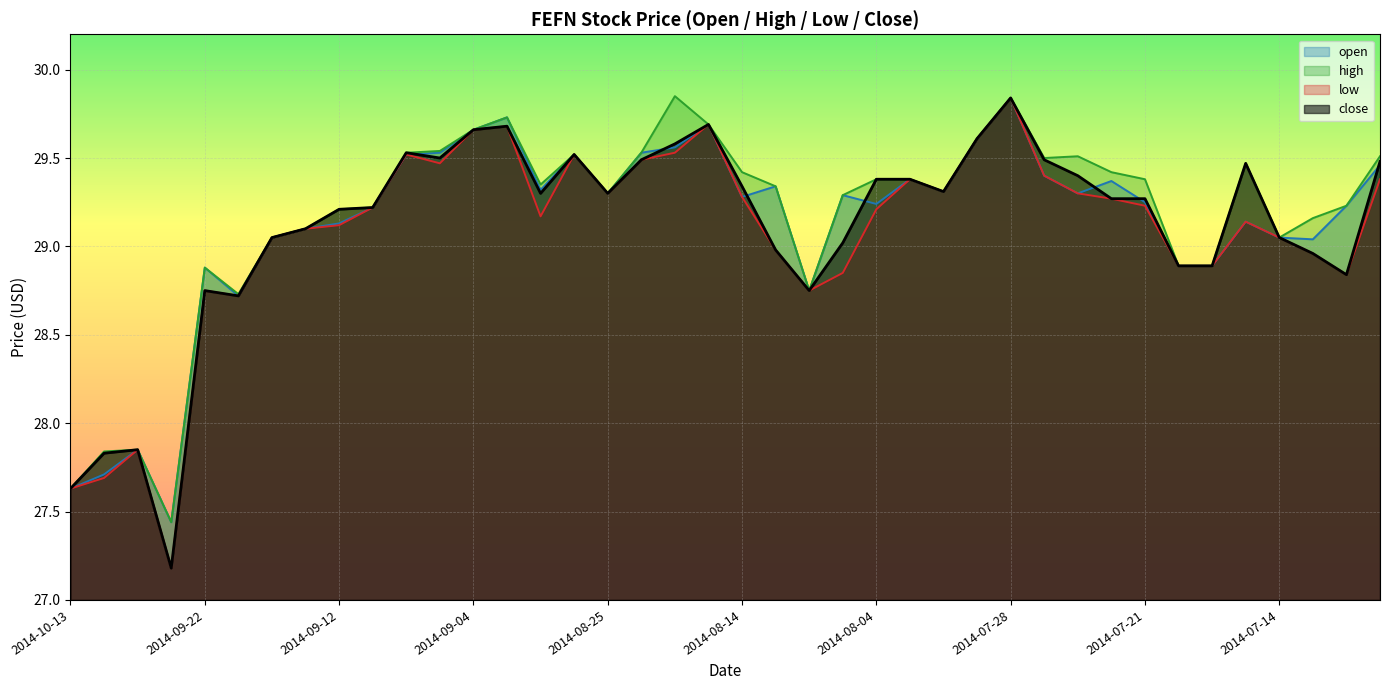

Which series has the widest spread of values?

low